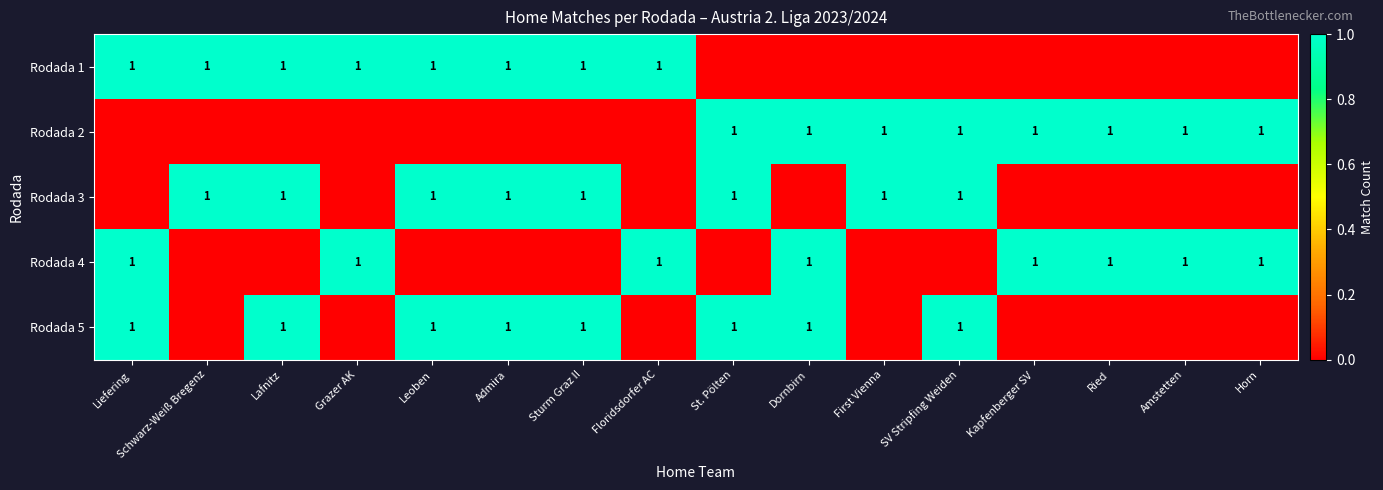

True or false: Rodada 3 has a value of 0 at Sturm Graz II.

False